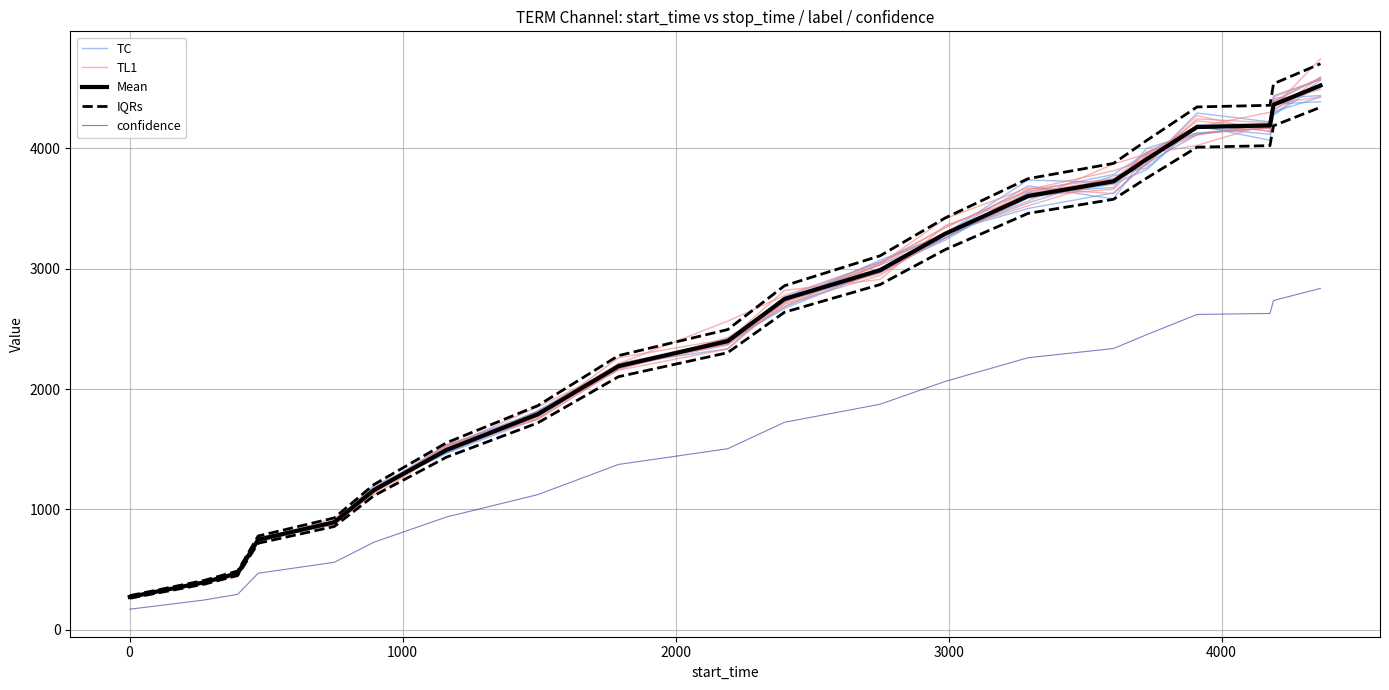

What is the maximum value shown in the chart?

4742.4